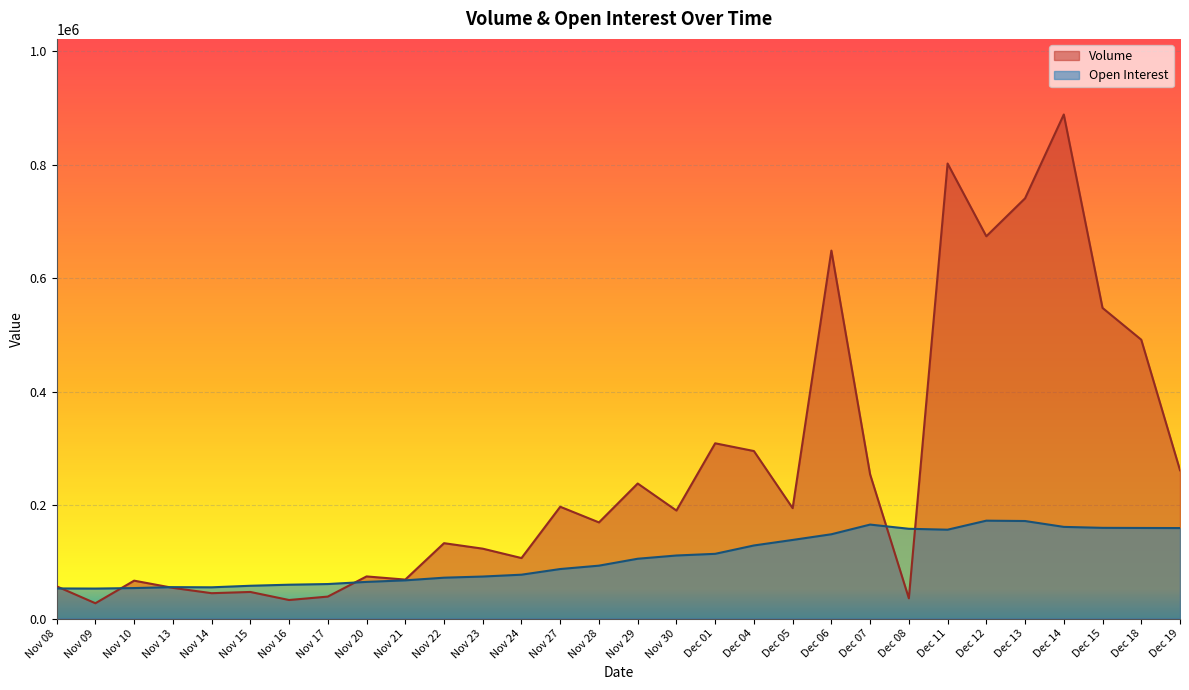

How many times do Volume and Open Interest cross each other?

6